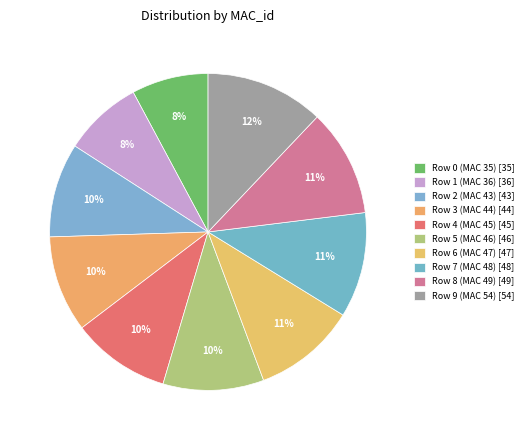

Count the number of slices in the pie.

10